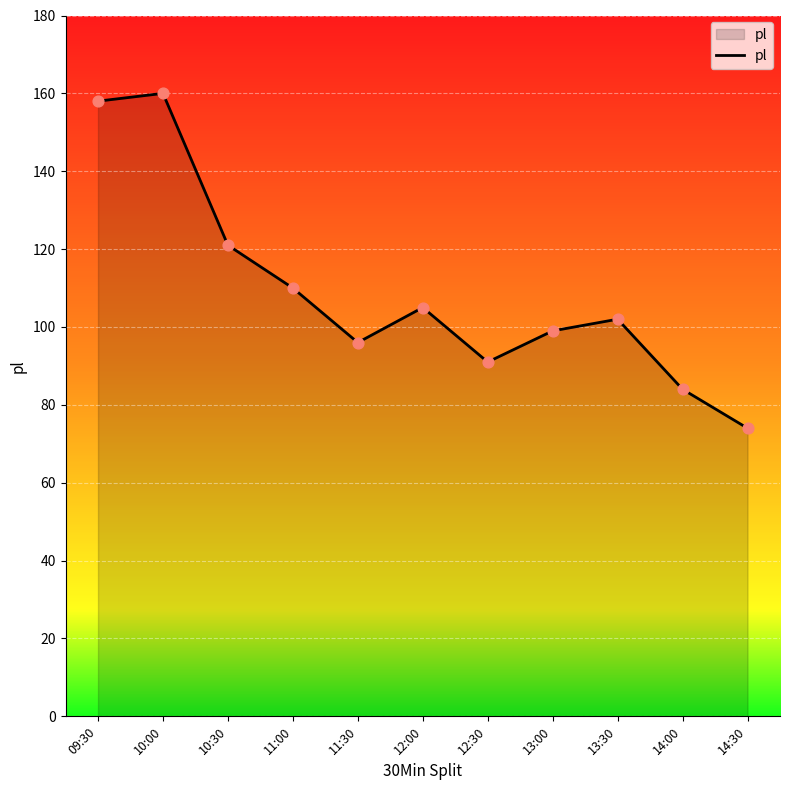

What is the ratio of the value at 12:30 to the value at 13:30?

0.9